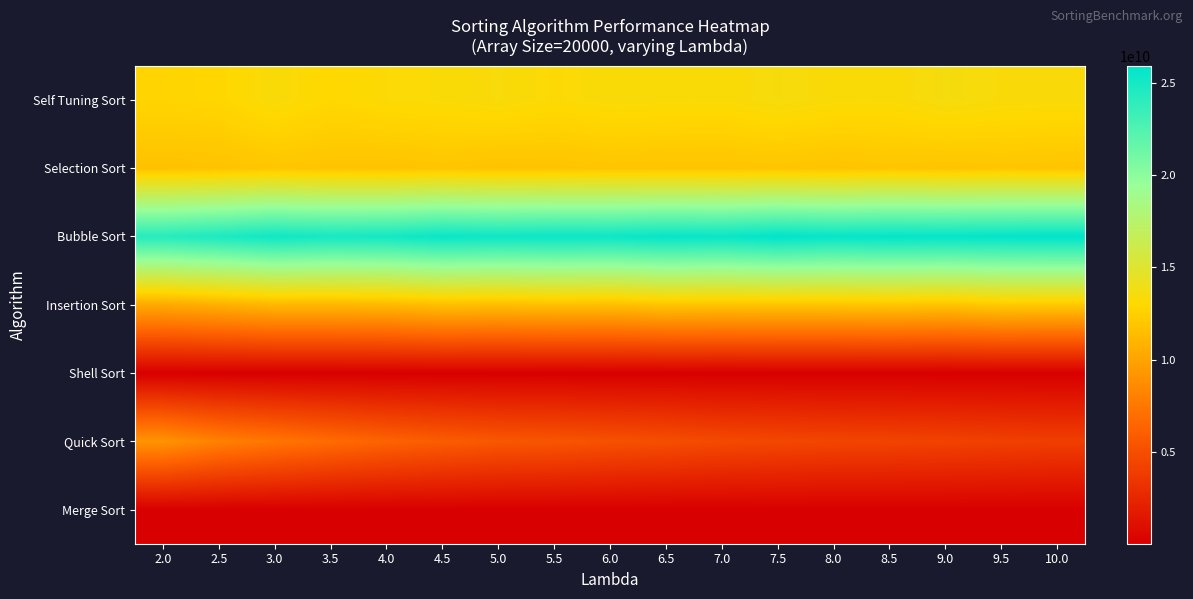

Reading left to right, transcribe all the data shown in this chart.

Self Tuning Sort: 2.0=12764540017.5	2.5=12868844359.6	3.0=13346886212.8	3.5=12940463954.8	4.0=13179385741.2	4.5=13244845946.1	5.0=13398503711.8	5.5=13149470349.8	6.0=13330952115.5	6.5=13277808652.6	7.0=13243020371.7	7.5=13498248031.1	8.0=13276693573.4	8.5=13246825500.5	9.0=13548555708.0	9.5=13357467669.6	10.0=13337604740.6
Selection Sort: 2.0=11705232921.5	2.5=11777385425.6	3.0=11952862263.4	3.5=11825263228.1	4.0=11767811116.7	4.5=11905439971.0	5.0=11746340676.5	5.5=11805073827.9	6.0=11882733437.5	6.5=11844526439.5	7.0=11844244202.3	7.5=11892969140.2	8.0=11801226405.6	8.5=11922023928.7	9.0=11826001368.4	9.5=11935682694.7	10.0=11843979811.0
Bubble Sort: 2.0=24241951701.9	2.5=24683052119.0	3.0=25235363887.5	3.5=24944994486.4	4.0=25052236828.9	4.5=25502650283.7	5.0=25350323756.5	5.5=25446315909.0	6.0=25378304237.5	6.5=25650957232.5	7.0=25527225047.1	7.5=25907806483.3	8.0=25628652032.6	8.5=25775043992.3	9.0=25733266868.1	9.5=25814847267.2	10.0=25912414233.0
Insertion Sort: 2.0=10346657069.7	2.5=10720966257.3	3.0=11138061647.4	3.5=11135301844.2	4.0=11234988572.9	4.5=11581216266.7	5.0=11465837259.8	5.5=11628292449.9	6.0=11538566747.0	6.5=11883670047.5	7.0=11822674585.6	7.5=11869027923.2	8.0=11873928904.9	8.5=11931863307.2	9.0=11810325824.3	9.5=12164410497.6	10.0=12102072453.0
Shell Sort: 2.0=43059584.4	2.5=45036725.0	3.0=45827605.1	3.5=45795266.3	4.0=46392966.6	4.5=46879122.9	5.0=47242505.4	5.5=52224294.7	6.0=48201533.4	6.5=48804654.5	7.0=49771789.4	7.5=49373220.1	8.0=49522204.3	8.5=49192226.3	9.0=50165831.7	9.5=51544153.6	10.0=50276867.2
Quick Sort: 2.0=9146861992.8	2.5=8066249079.1	3.0=7422317977.5	3.5=6830816624.1	4.0=6312349119.3	4.5=5913360338.5	5.0=5603593149.1	5.5=5462687593.9	6.0=5212190228.0	6.5=5022548440.3	7.0=4744016686.4	7.5=4604248157.9	8.0=4462264487.9	8.5=4367656995.1	9.0=4264793126.9	9.5=4124917891.1	10.0=4007847667.2
Merge Sort: 2.0=69502145.3	2.5=71421032.0	3.0=71369118.5	3.5=70089359.1	4.0=70393252.8	4.5=70116038.1	5.0=70458671.0	5.5=72285169.1	6.0=70986794.5	6.5=70420494.8	7.0=71718741.1	7.5=70440476.6	8.0=70291159.0	8.5=71443507.1	9.0=75265988.5	9.5=71098804.7	10.0=70738113.2